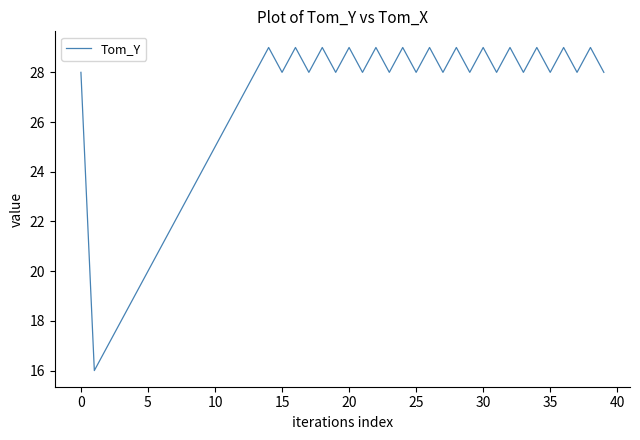

What is the difference between the second highest and minimum values?

13